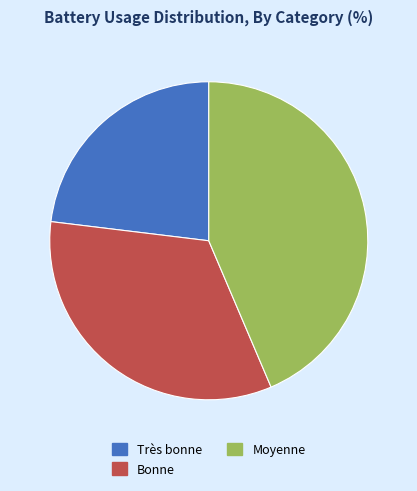

Do Moyenne and Très bonne together represent more than half of the pie?

Yes